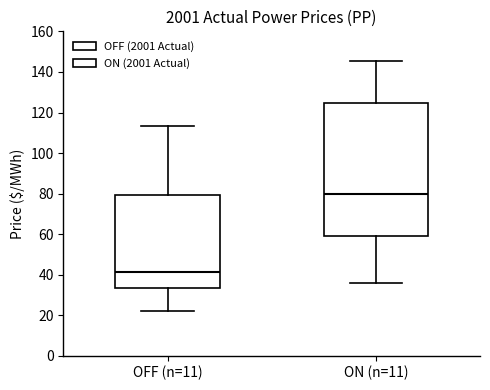

Where does the upper whisker of the box for OFF (n=11) end on the y-axis? The values are not printed on the chart, so give them approximately, as read against the axis.

114